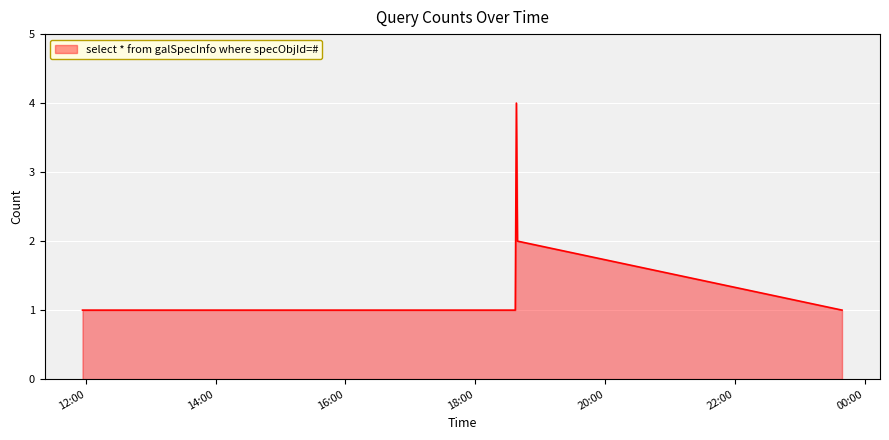

What is the sum of all values?

11